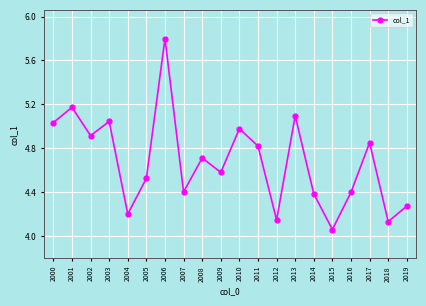

At which label is the value closest to 4?

2015